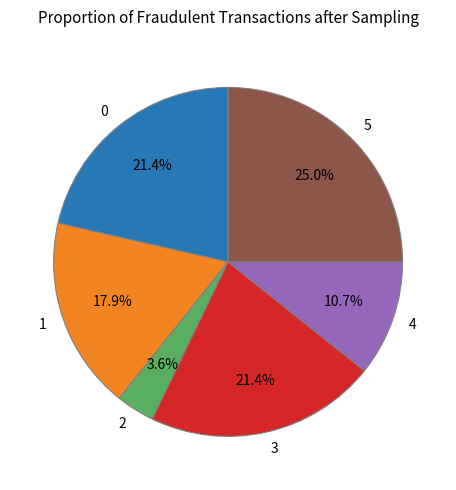

Between 2 and 5, which is larger?

5